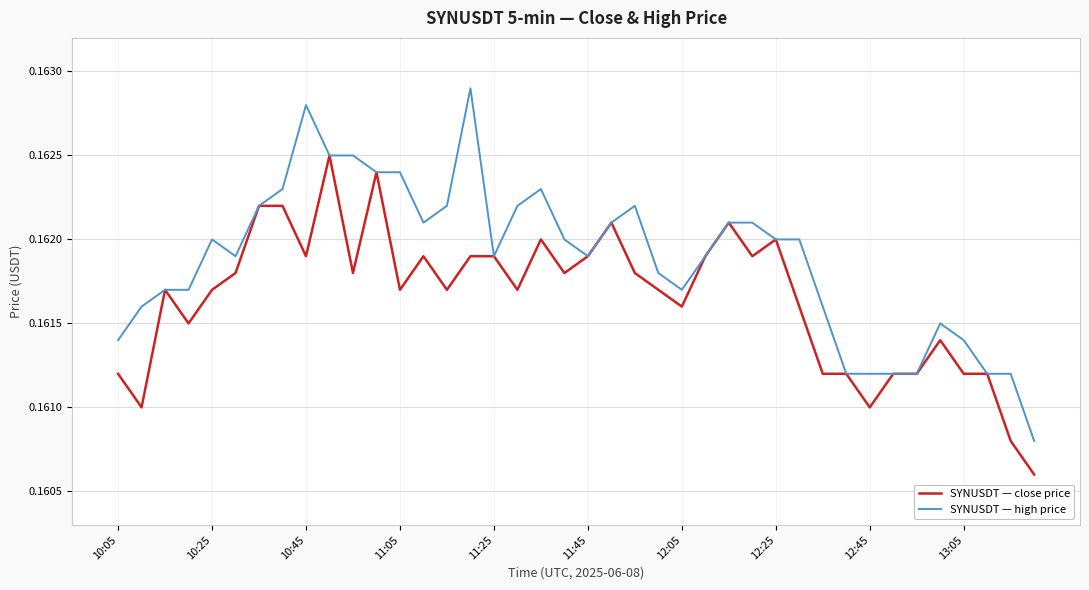

Which series has the largest total across all categories?

SYNUSDT — high price